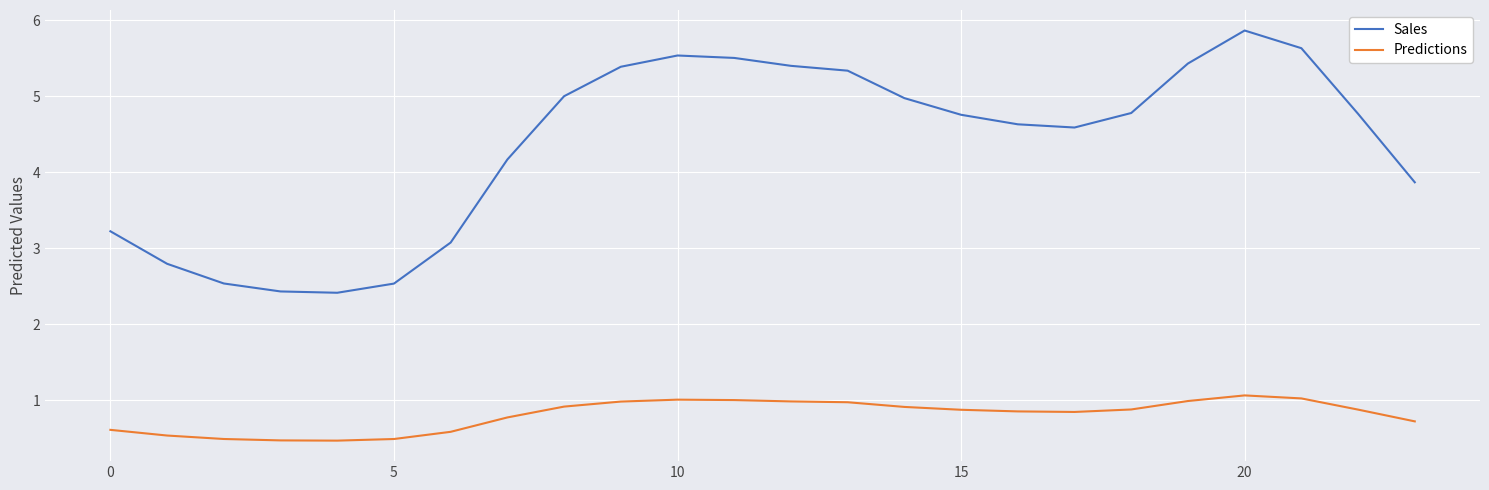

List the series in order of their overall mean, highest first.

Sales, Predictions